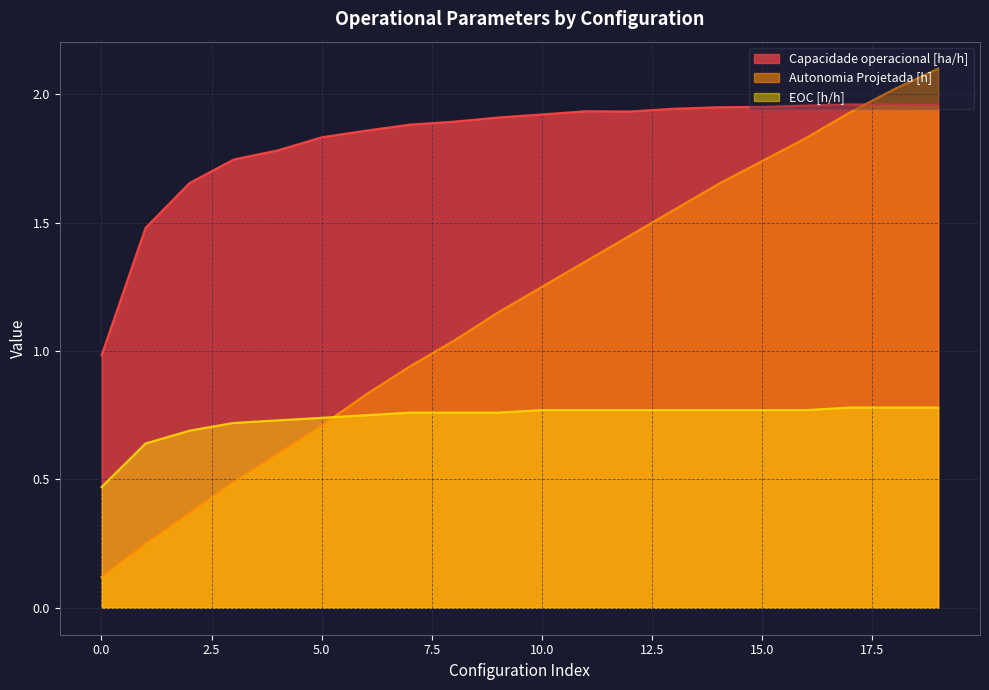

At how many categories does at least one series exceed 0?

20